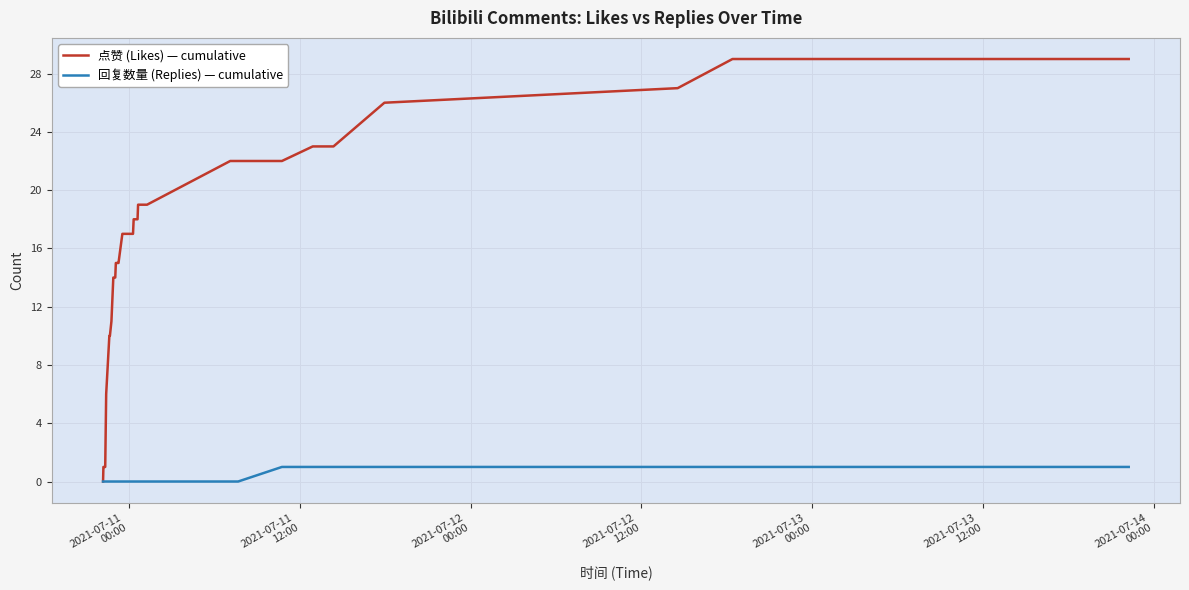

Rank the series by their average value, from lowest to highest.

回复数量 (Replies) — cumulative, 点赞 (Likes) — cumulative